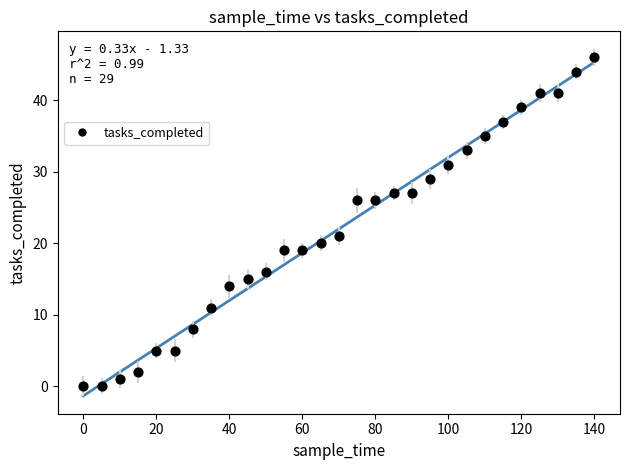

What is the range of Y values (max minus min)?

46